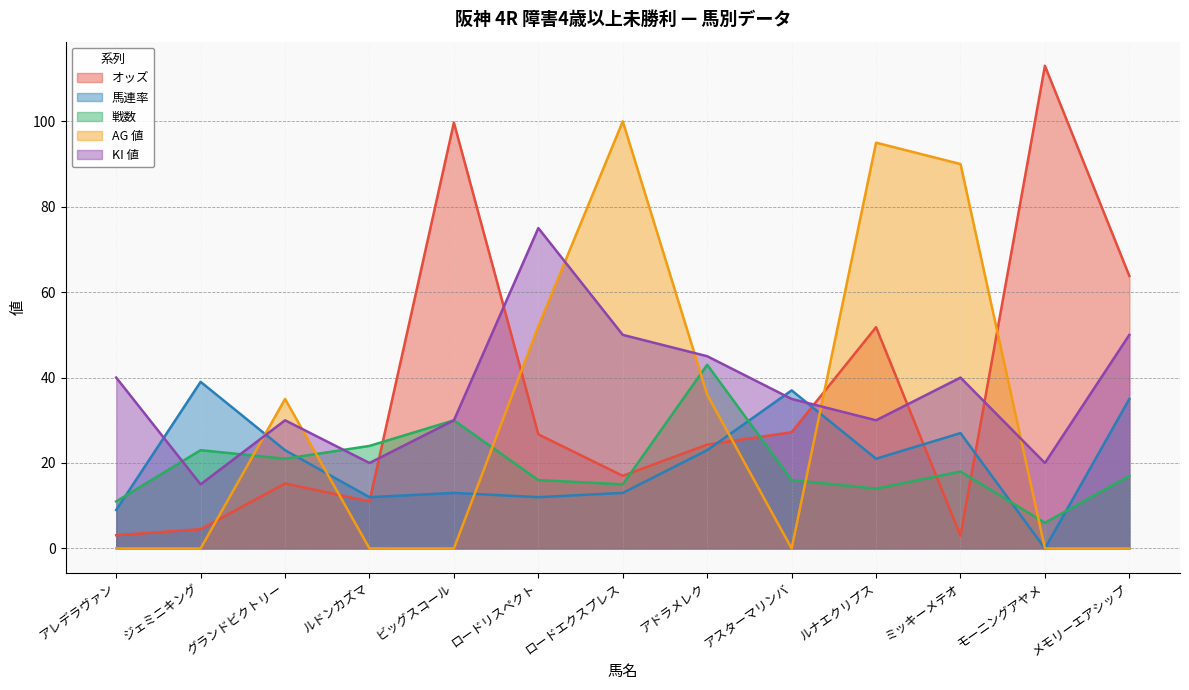

What is the minimum value for KI 値?

15.0